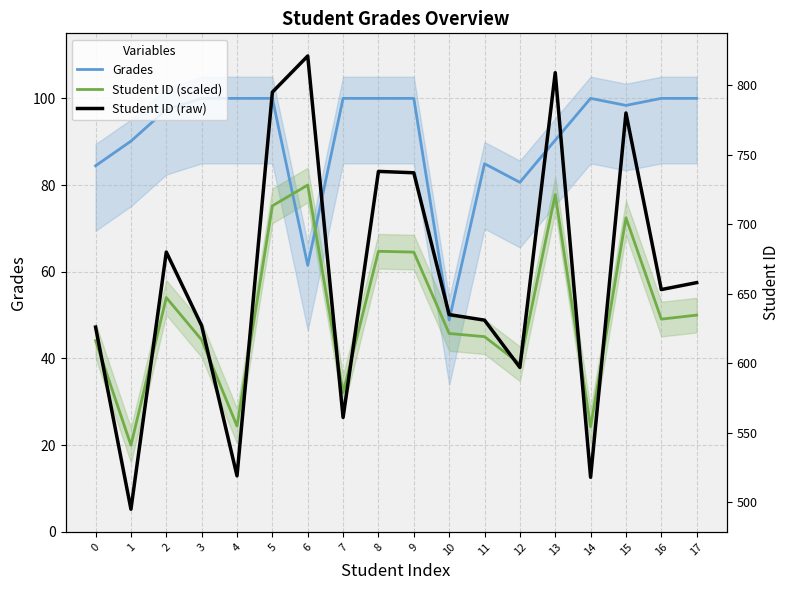

Reading left to right, extract all data points from this chart.

Grades: 0=84.5	1=90.1	2=97.4	3=100.0	4=100.0	5=100.0	6=61.5	7=100.0	8=100.0	9=100.0	10=48.9	11=84.9	12=80.6	13=90.4	14=100.0	15=98.4	16=100.0	17=100.0
Student ID (scaled): 0=44.1	1=20.0	2=54.0	3=44.3	4=24.4	5=75.2	6=80.0	7=32.1	8=64.7	9=64.5	10=45.8	11=45.0	12=38.8	13=77.8	14=24.2	15=72.5	16=49.1	17=50.0
Student ID (raw): 0=626.0	1=495.0	2=680.0	3=627.0	4=519.0	5=795.0	6=821.0	7=561.0	8=738.0	9=737.0	10=635.0	11=631.0	12=597.0	13=809.0	14=518.0	15=780.0	16=653.0	17=658.0